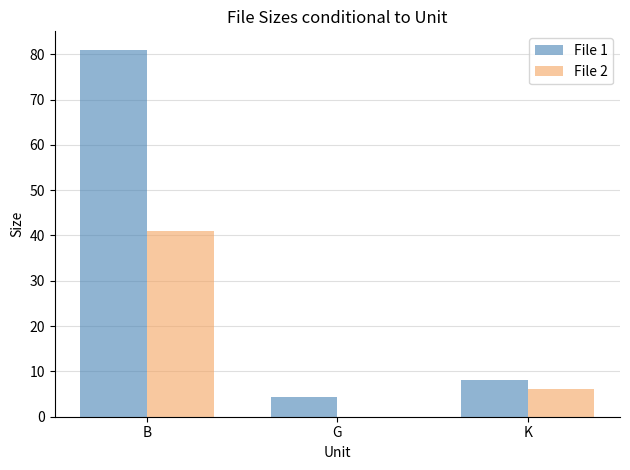

At which label is File 2 closest to 20?

K